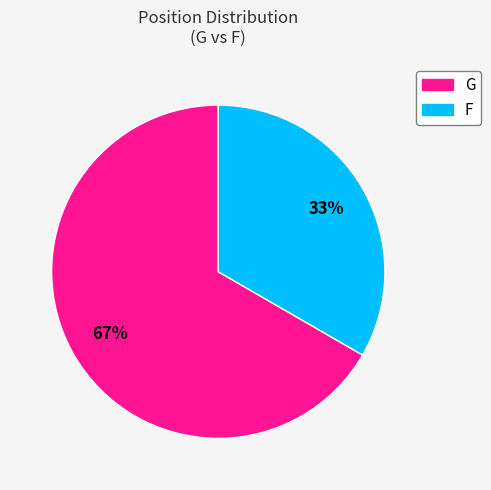

Between F and G, which is larger?

G